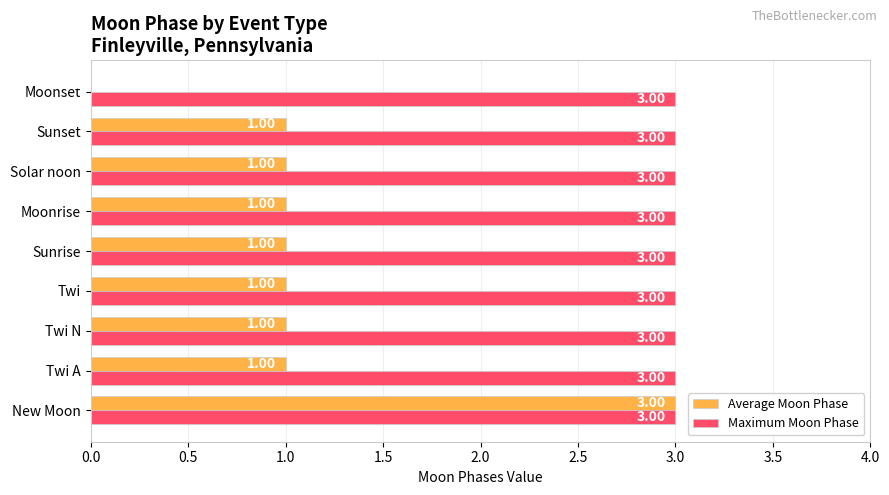

Between New Moon and Twi A, which series saw the biggest shift?

Average Moon Phase